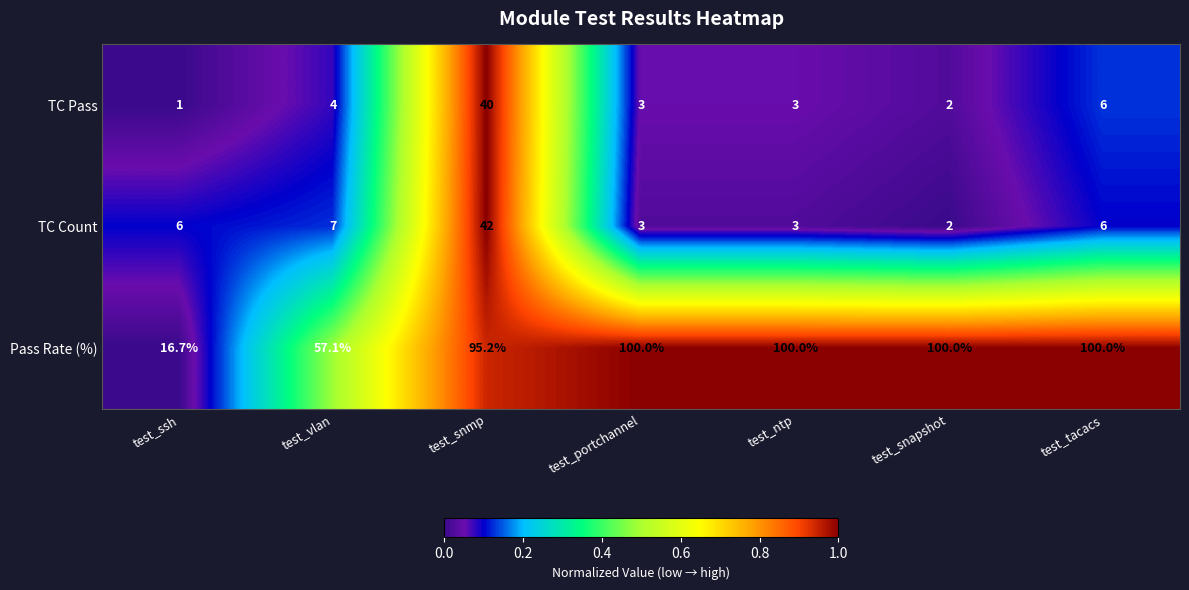

The Pass Rate (%) series shows 20.9 at test_vlan. True or false?

False